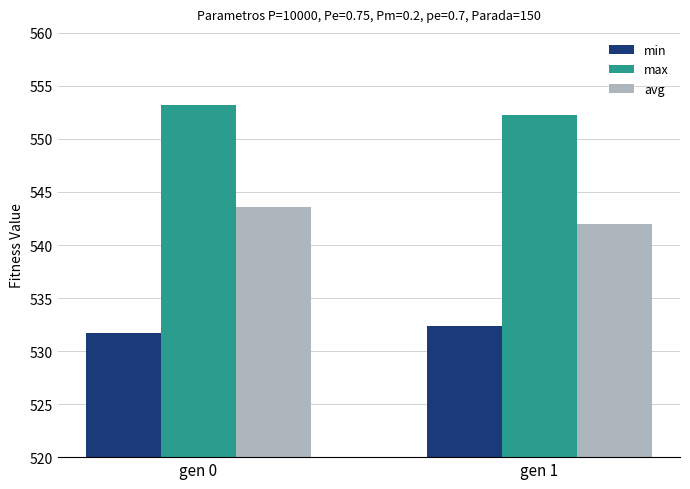

How many bars are there in each group?

3